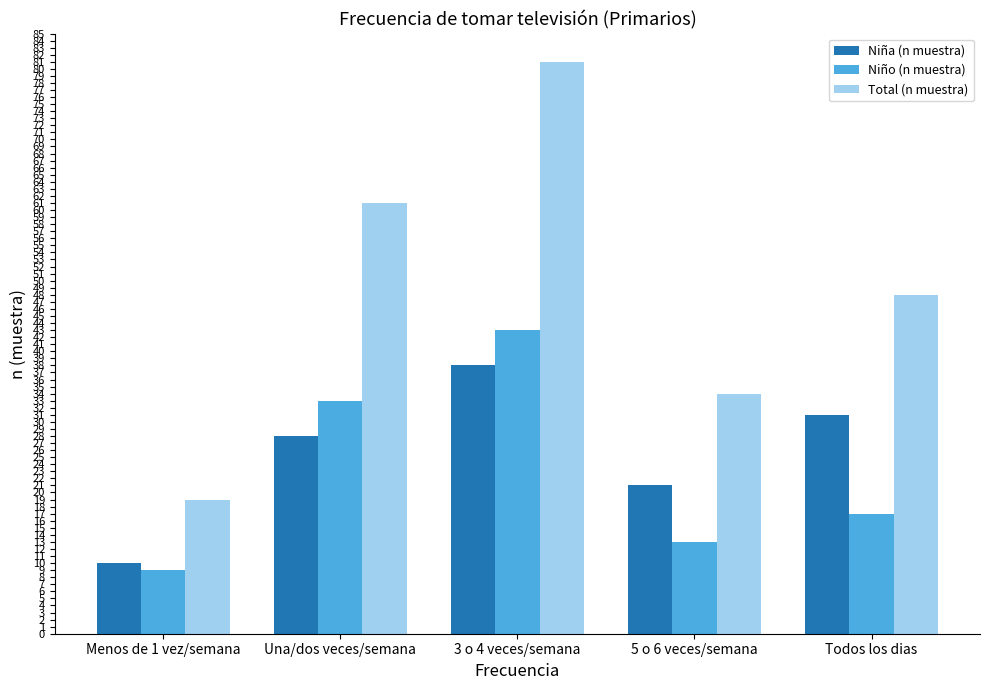

What is the value of the Total (n muestra) bar at the 4th from the left?

34